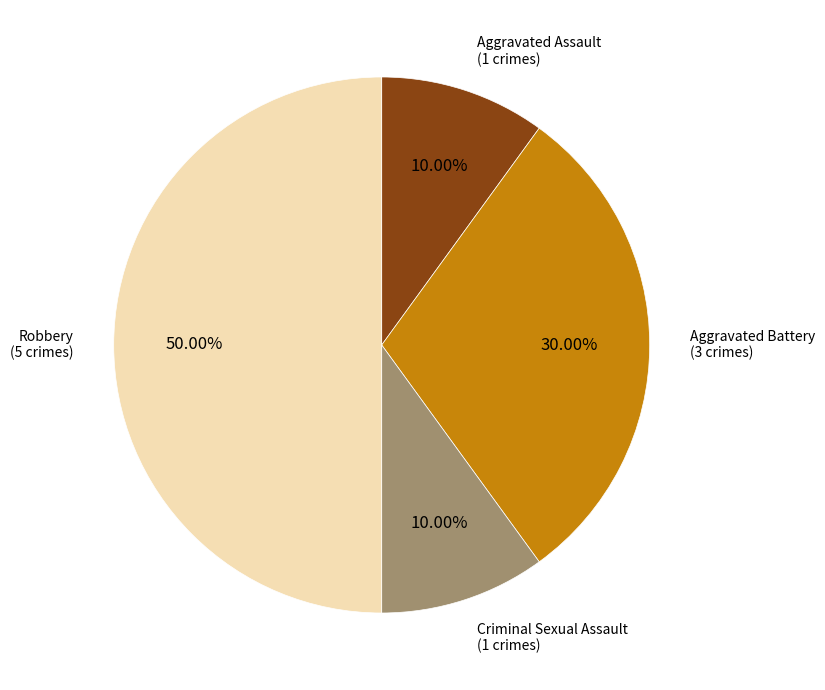

How much of the chart is everything except Aggravated Assault?

90.0%